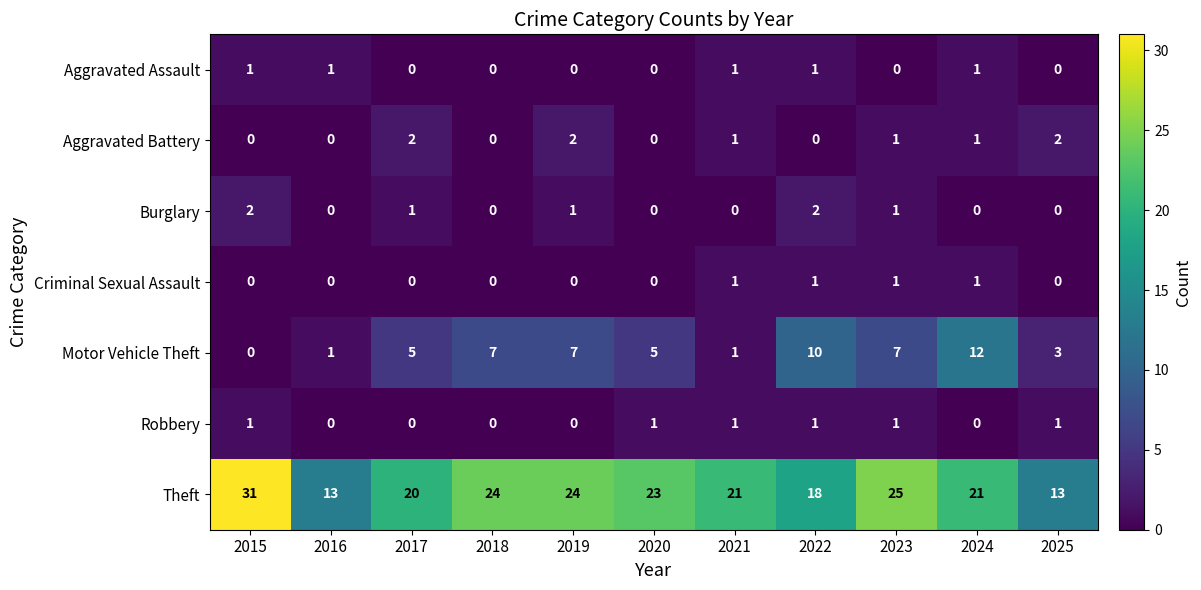

At how many categories does at least one series exceed 8?

11